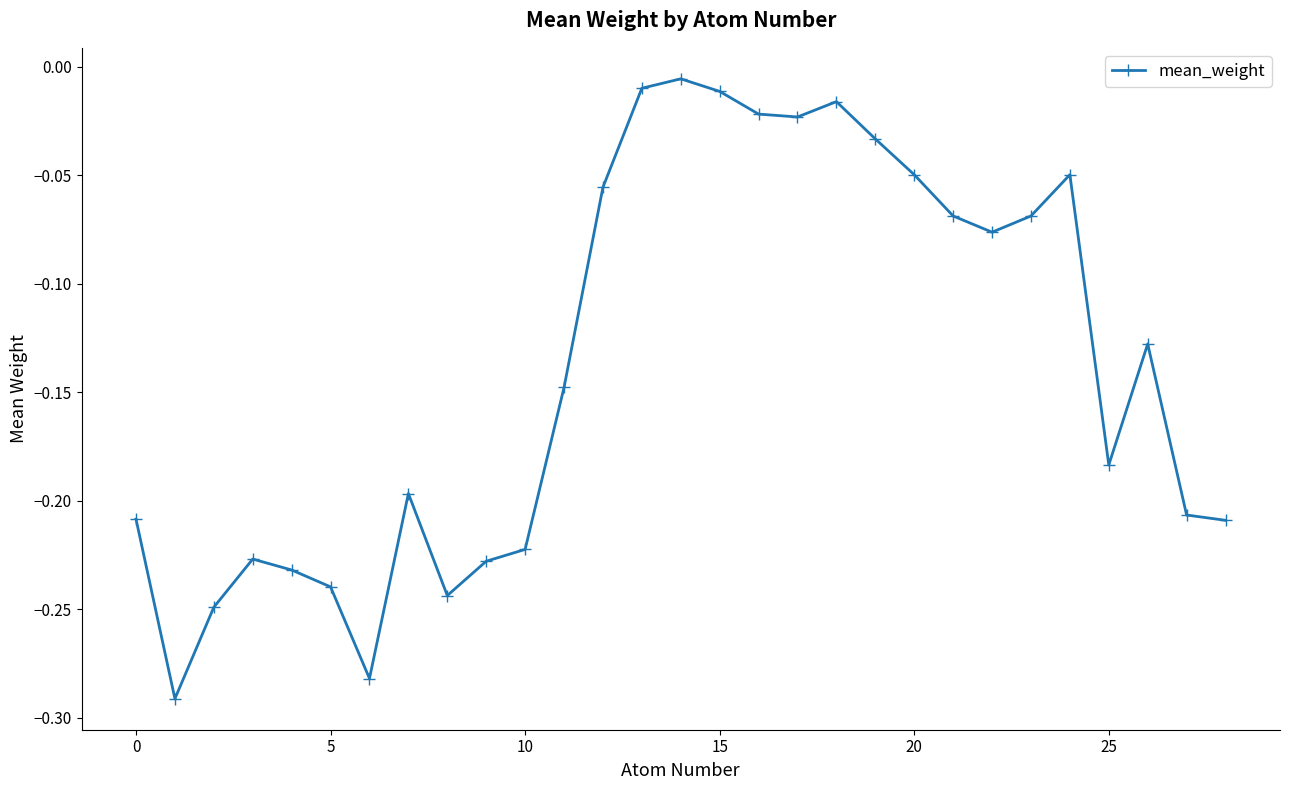

What is the difference between the maximum and second lowest values?

0.3